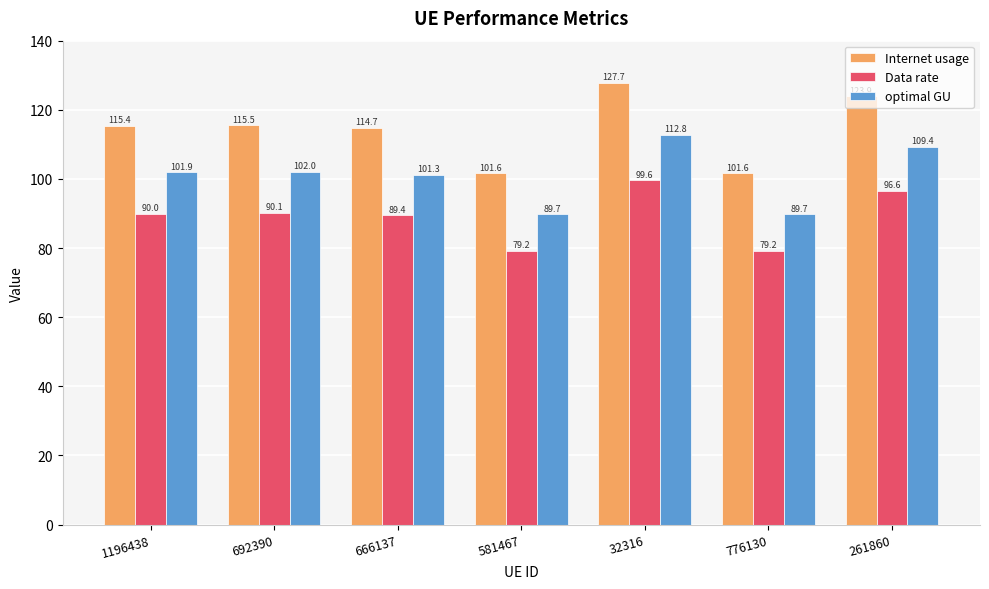

What is the average value of the optimal GU series?

101.0